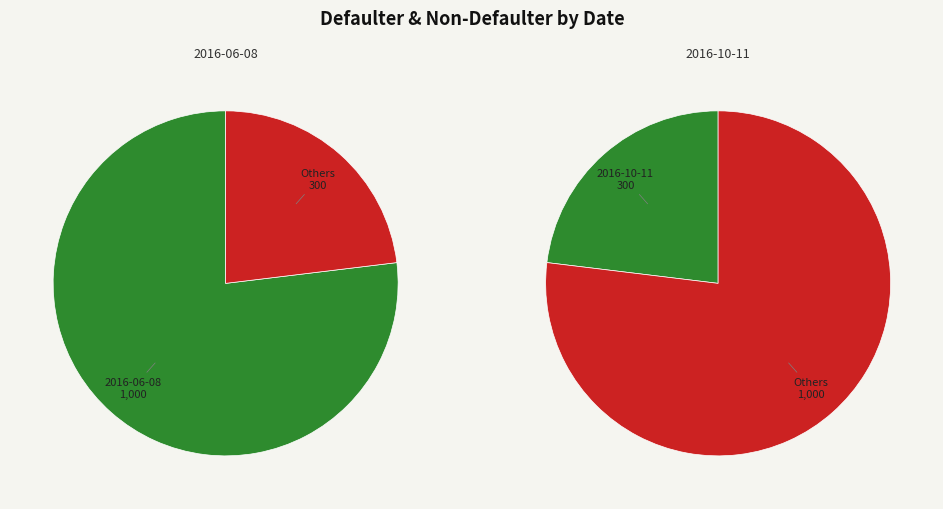

What percentage is NOT represented by 2016-06-08?

23.1%